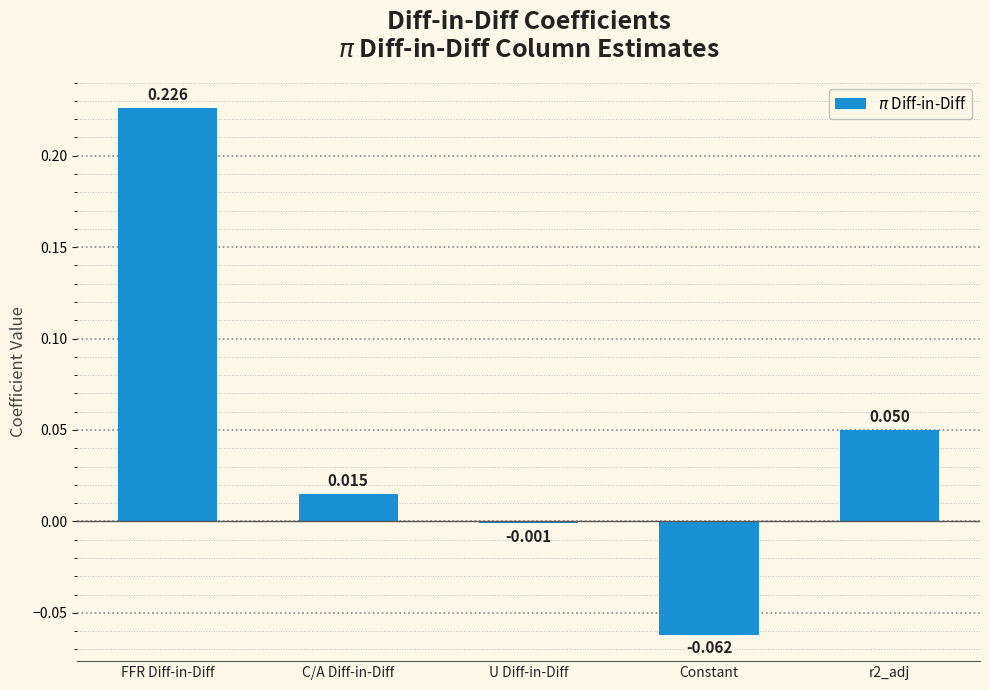

How many values are below zero?

2